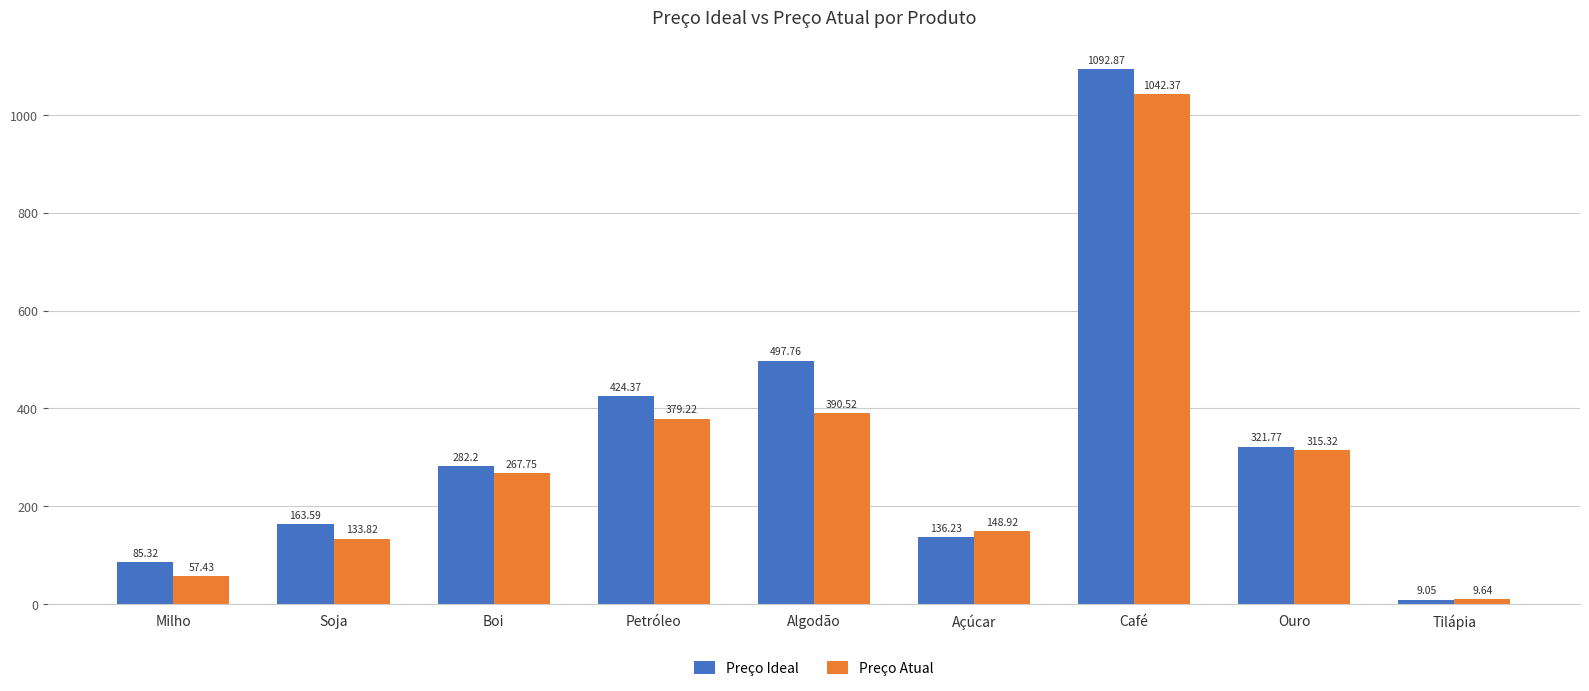

What is the sum of all Preço Ideal values?

3013.2